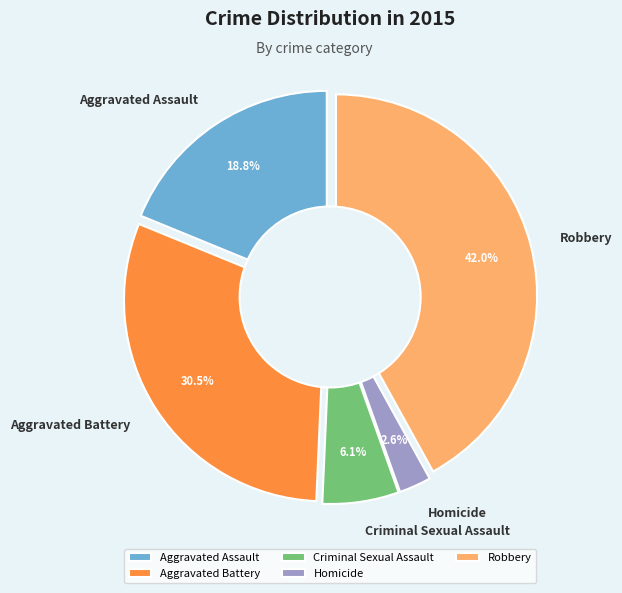

What is the total percentage of Criminal Sexual Assault and Aggravated Battery?

36.6%